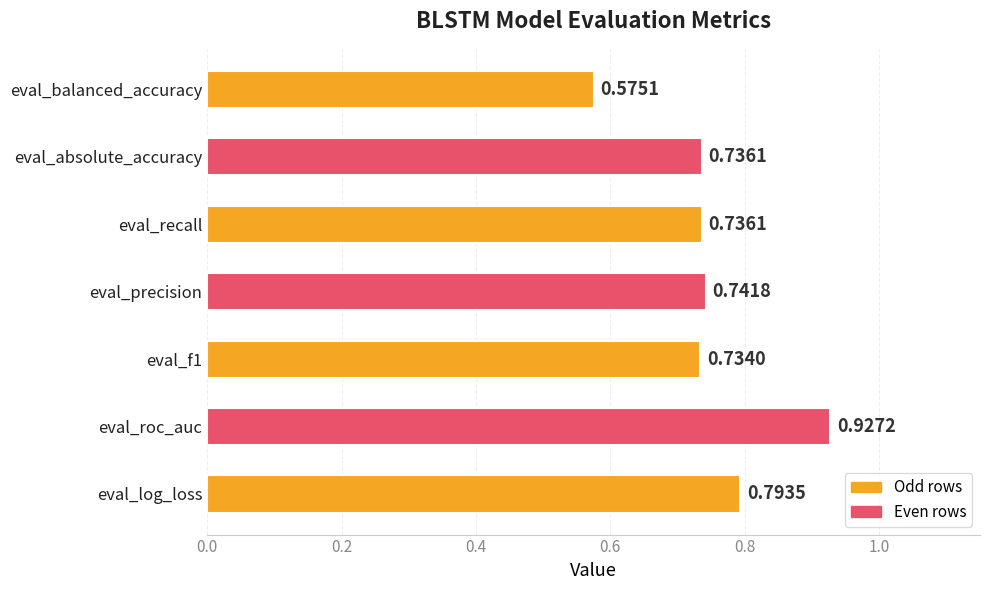

Which label corresponds to the smallest value in the chart?

eval_balanced_accuracy